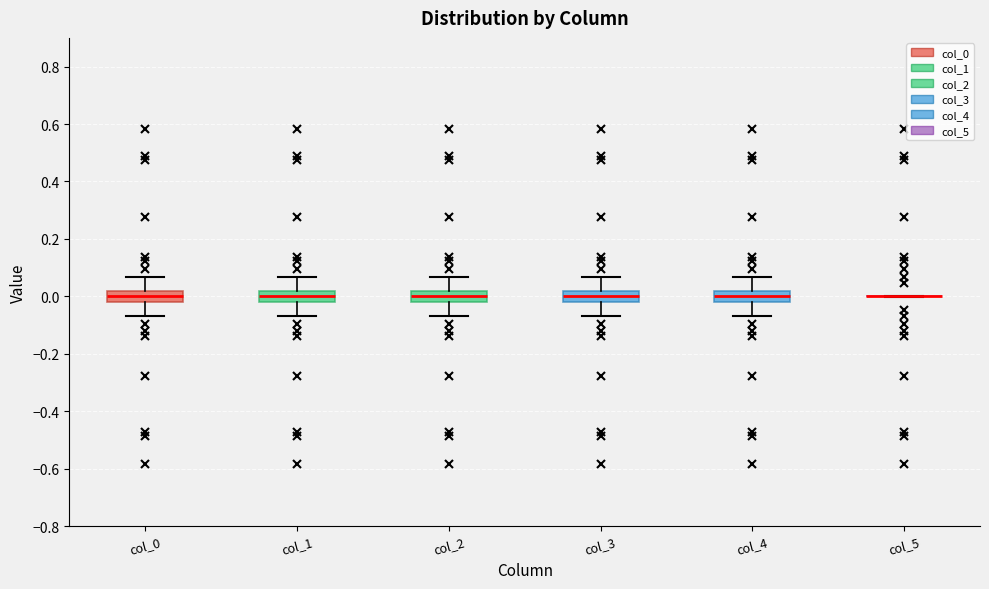

Reading left to right, read every box against the y-axis: the position of its median line, the range the box covers, and the ends of its whiskers. The values are not printed on the chart, so give them approximately, as read against the axis.

col_0: median 0.00, box -0.02 to 0.02, whiskers -0.06 to 0.06
col_1: median 0.00, box -0.02 to 0.02, whiskers -0.06 to 0.06
col_2: median 0.00, box -0.02 to 0.02, whiskers -0.06 to 0.06
col_3: median 0.00, box -0.02 to 0.02, whiskers -0.06 to 0.06
col_4: median 0.00, box -0.02 to 0.02, whiskers -0.06 to 0.06
col_5: box collapsed to a line at 0.00, whiskers 0.00 to 0.00